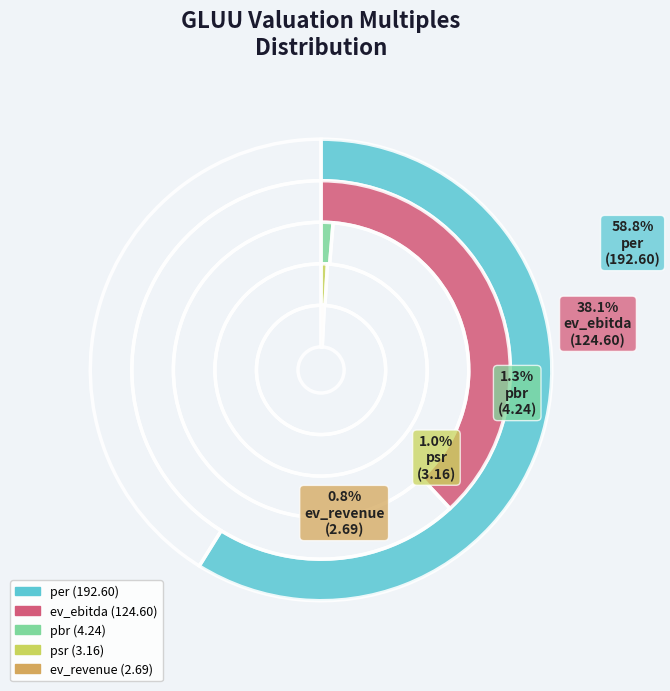

What is the total percentage of ev_ebitda and pbr?

39.4%